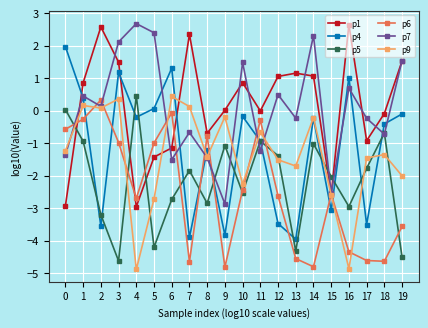

True or false: p9 has a value of -1.1 at 5.

False